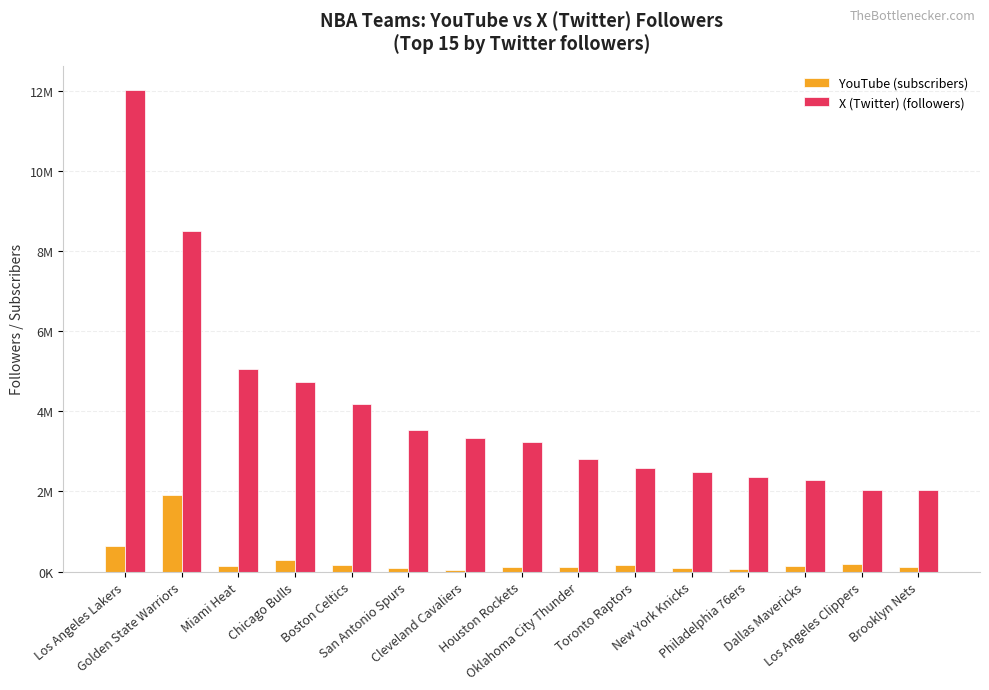

At Golden State Warriors, list the series in order from largest to smallest.

X (Twitter) (followers), YouTube (subscribers)